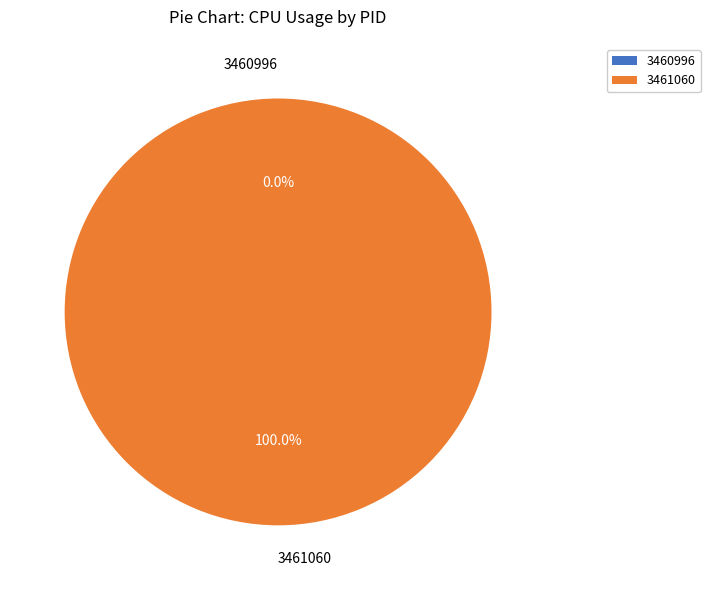

How many slices are in this pie chart?

2